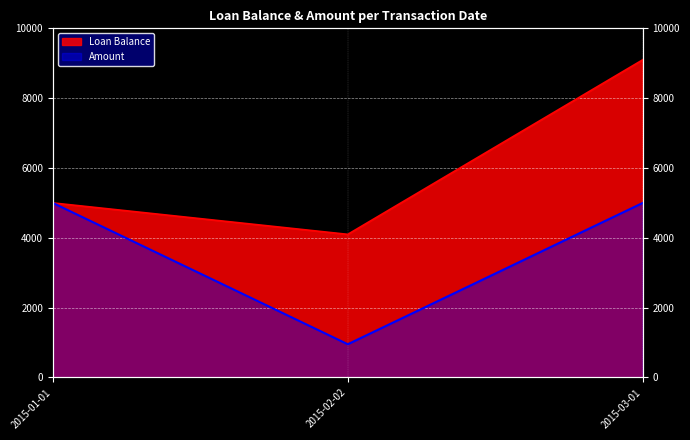

At how many categories does at least one series exceed 6325?

1